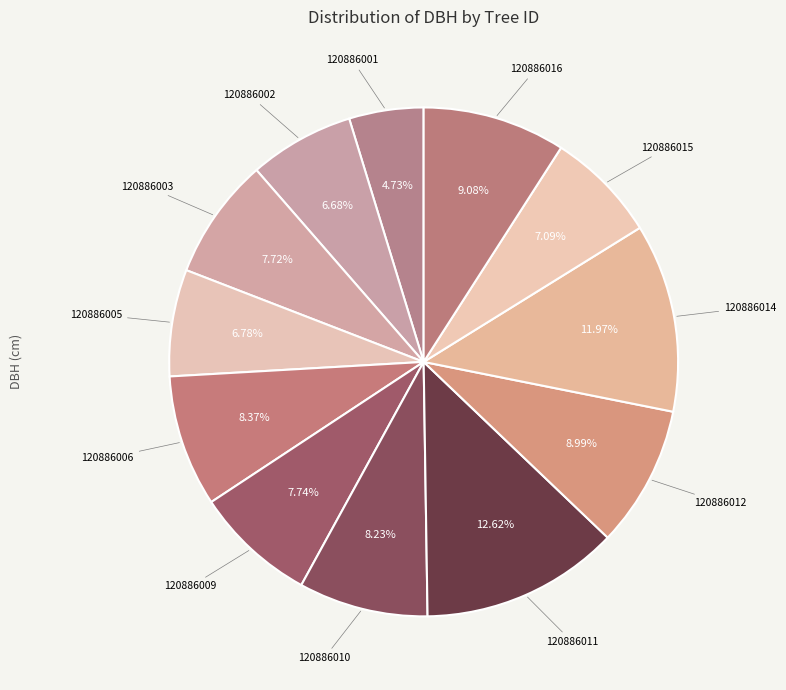

Count the number of slices in the pie.

12